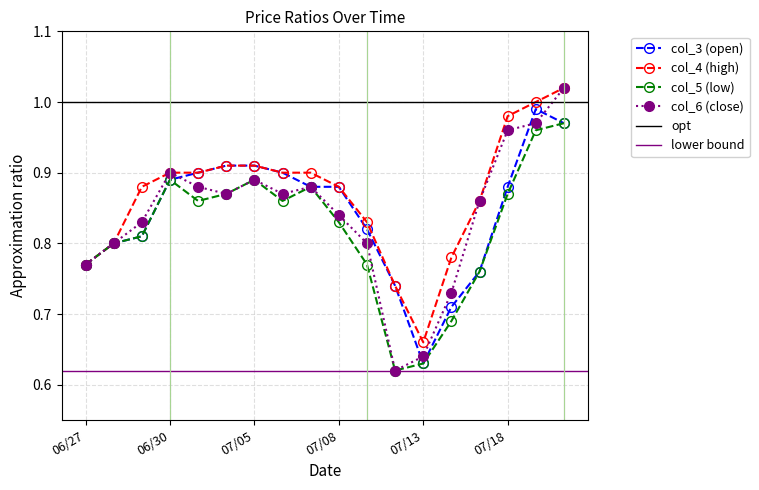

Is the value of col_6 (close) at 07/13 greater than the value of col_5 (low) at 06/30?

No